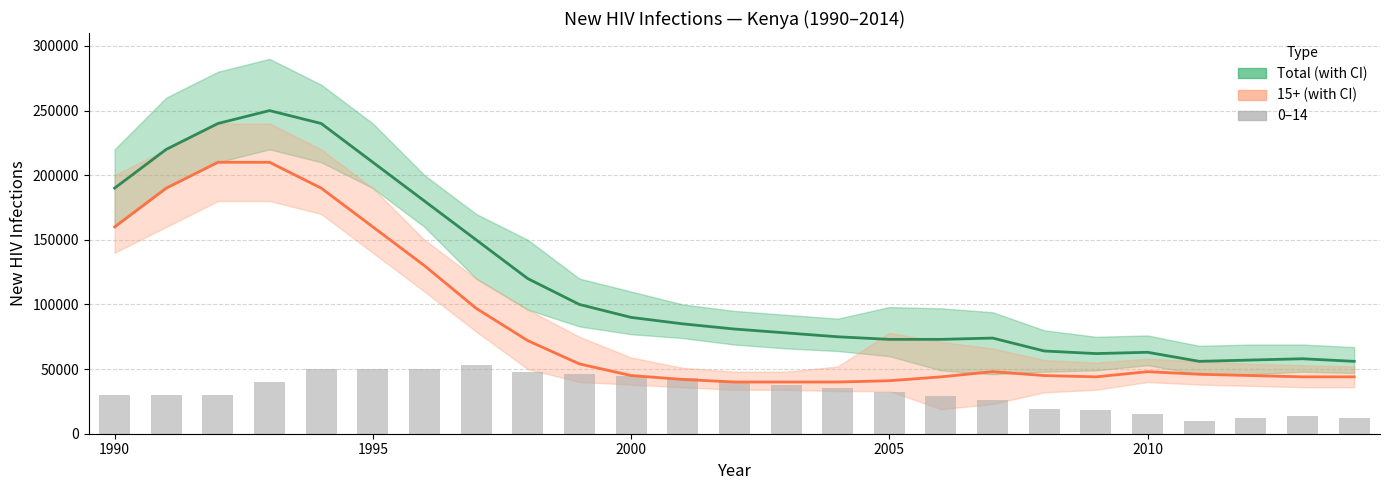

Reading left to right, list all the values displayed in this chart.

Total New Infections: 190000	220000	240000	250000	240000	210000	180000	150000	120000	100000	90000	85000	81000	78000	75000	73000	73000	74000	64000	62000	63000	56000	57000	58000	56000
15+ New Infections: 160000	190000	210000	210000	190000	160000	130000	97000	72000	54000	45000	42000	40000	40000	40000	41000	44000	48000	45000	44000	48000	46000	45000	44000	44000
0-14 New Infections: 30000	30000	30000	40000	50000	50000	50000	53000	48000	46000	45000	43000	41000	38000	35000	32000	29000	26000	19000	18000	15000	10000	12000	14000	12000